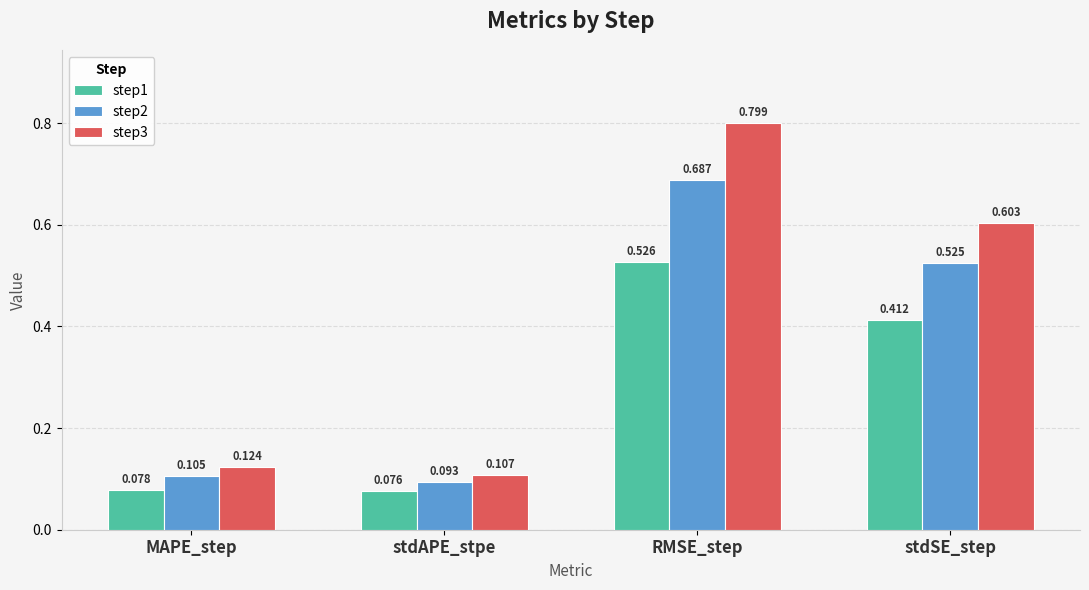

Does the chart contain any negative values?

No